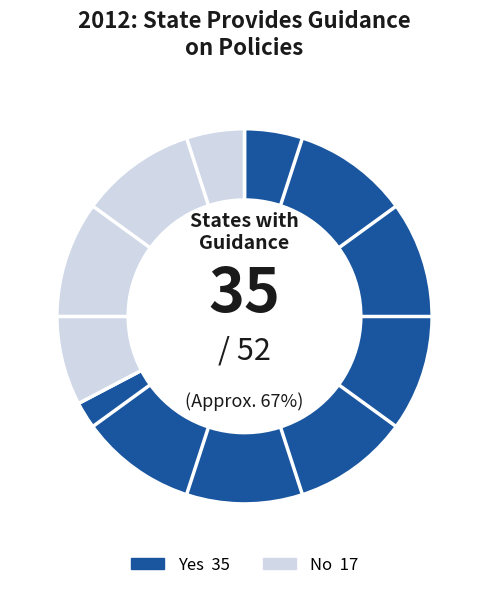

Is there any slice that represents more than half of the pie?

Yes